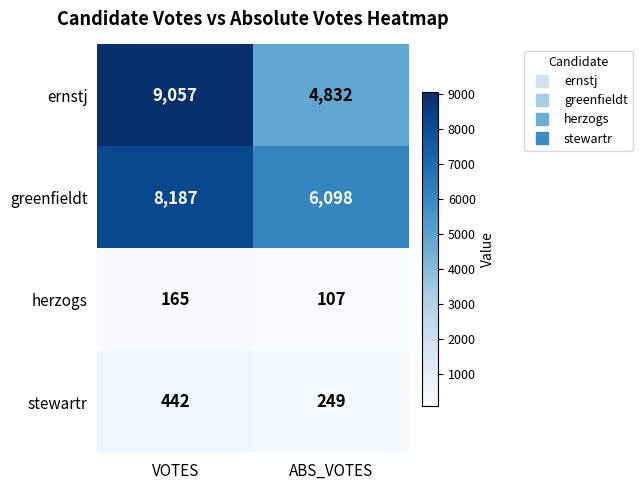

Between VOTES and ABS_VOTES, which series saw the biggest shift?

ernstj